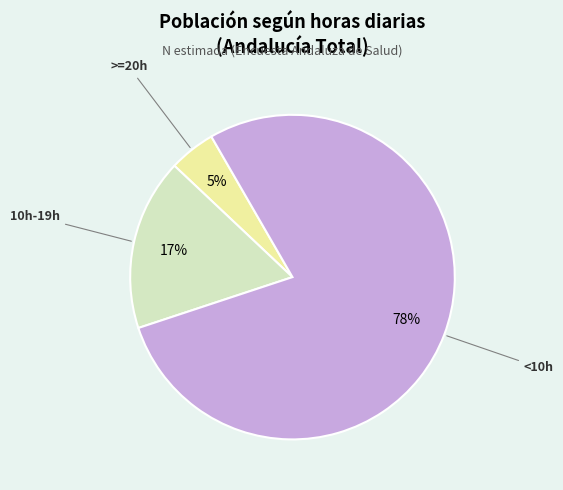

Which slice is the smallest?

>=20h